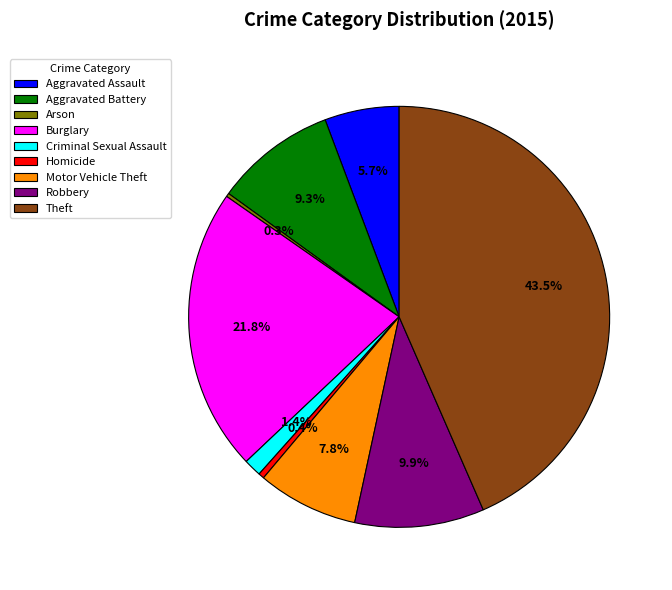

What percentage is NOT represented by Burglary?

78.2%